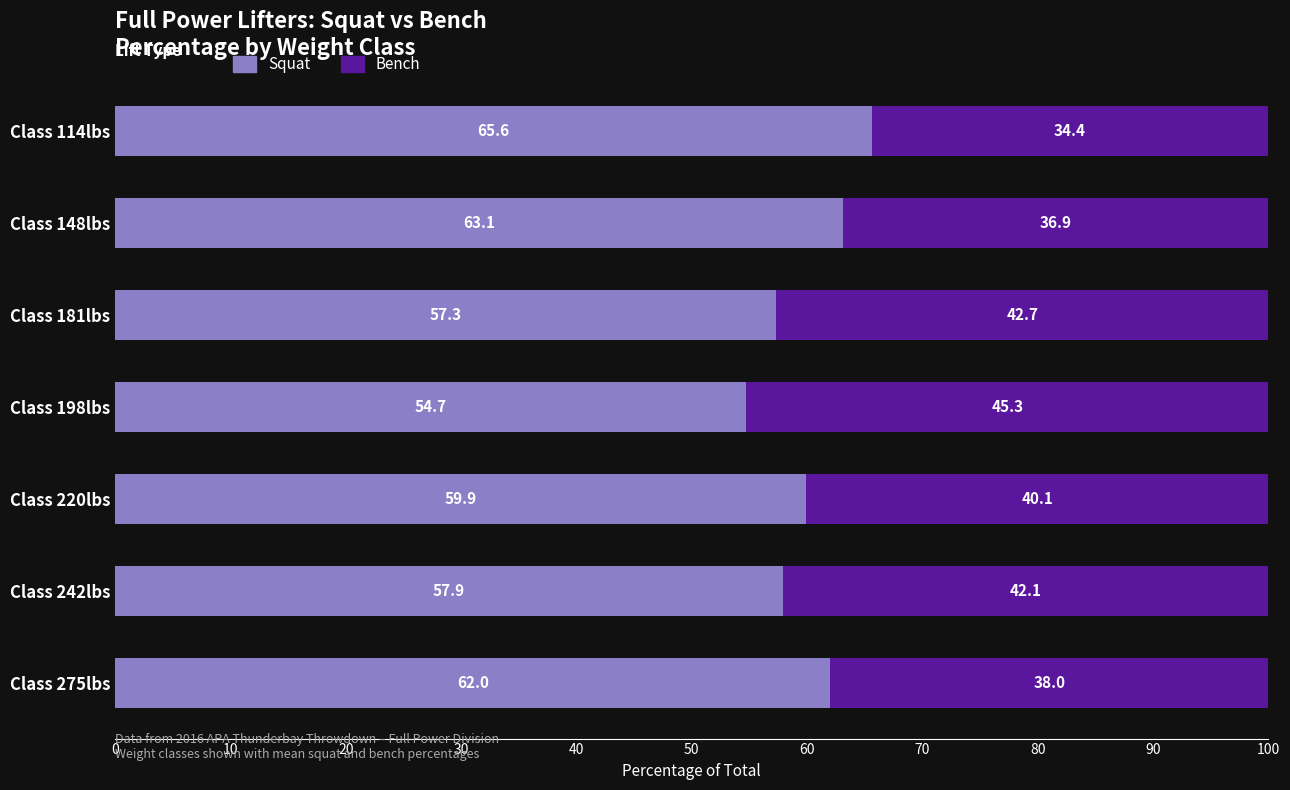

Is it true that Squat equals 19.0 at Class 198lbs?

False